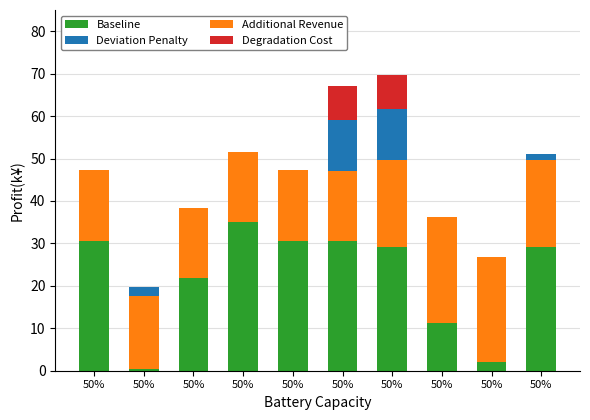

How many categories are shown in the chart?

10